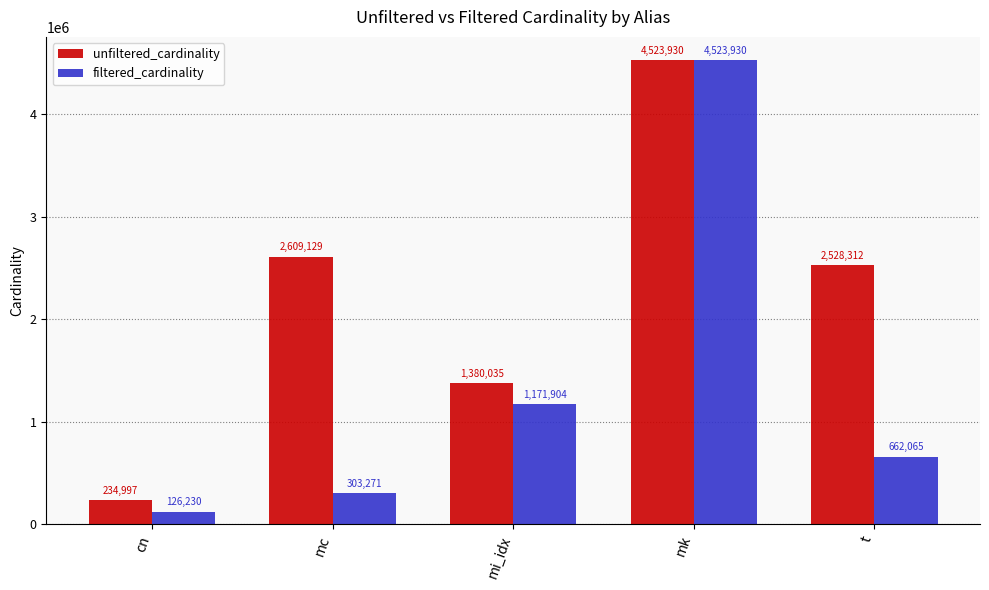

Does the chart contain stacked bars?

No